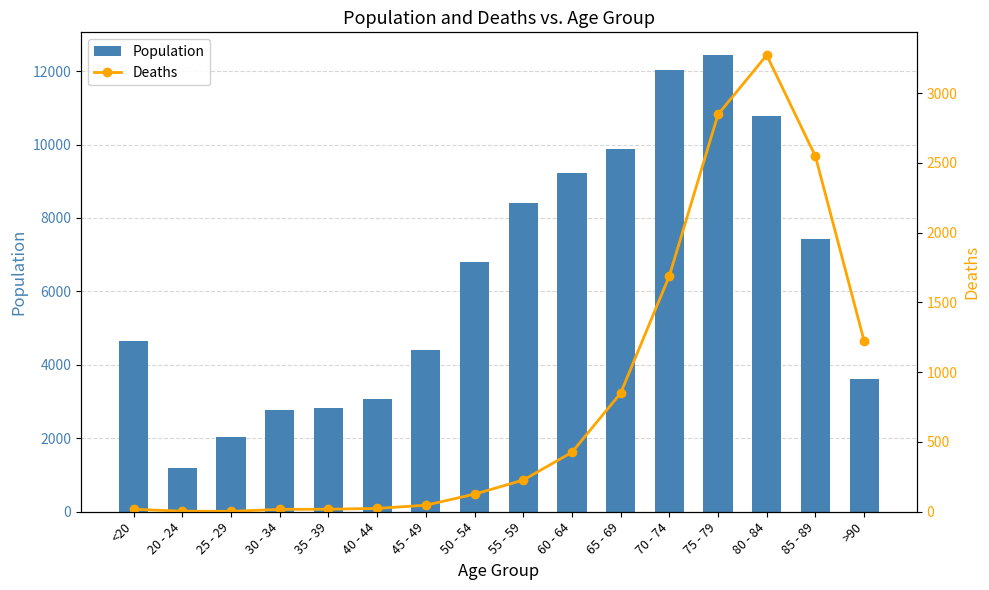

Where does the Population series first go above 6803?

55 - 59